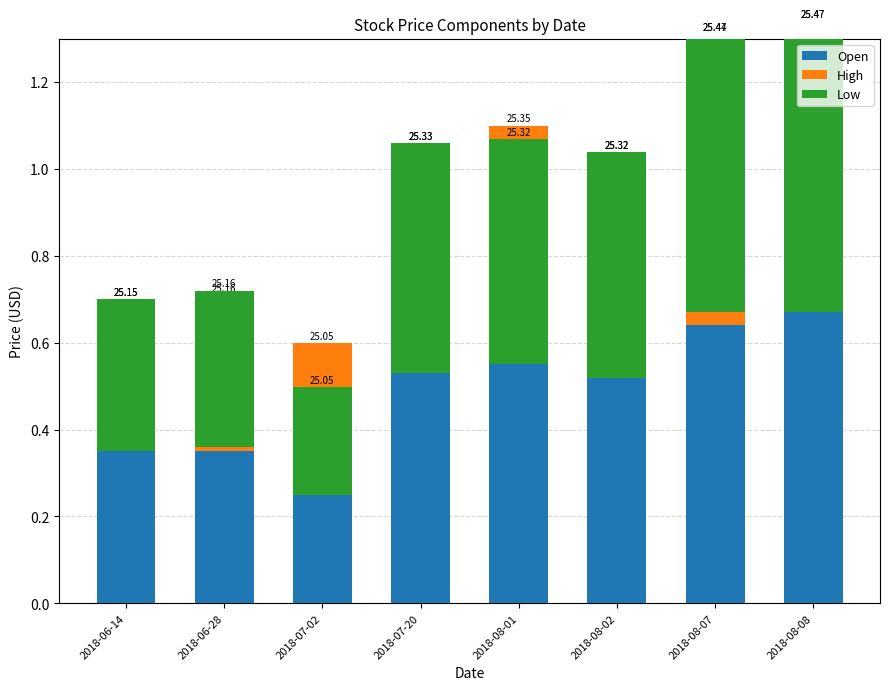

What is the label of the 7th bar from the left?

2018-08-07